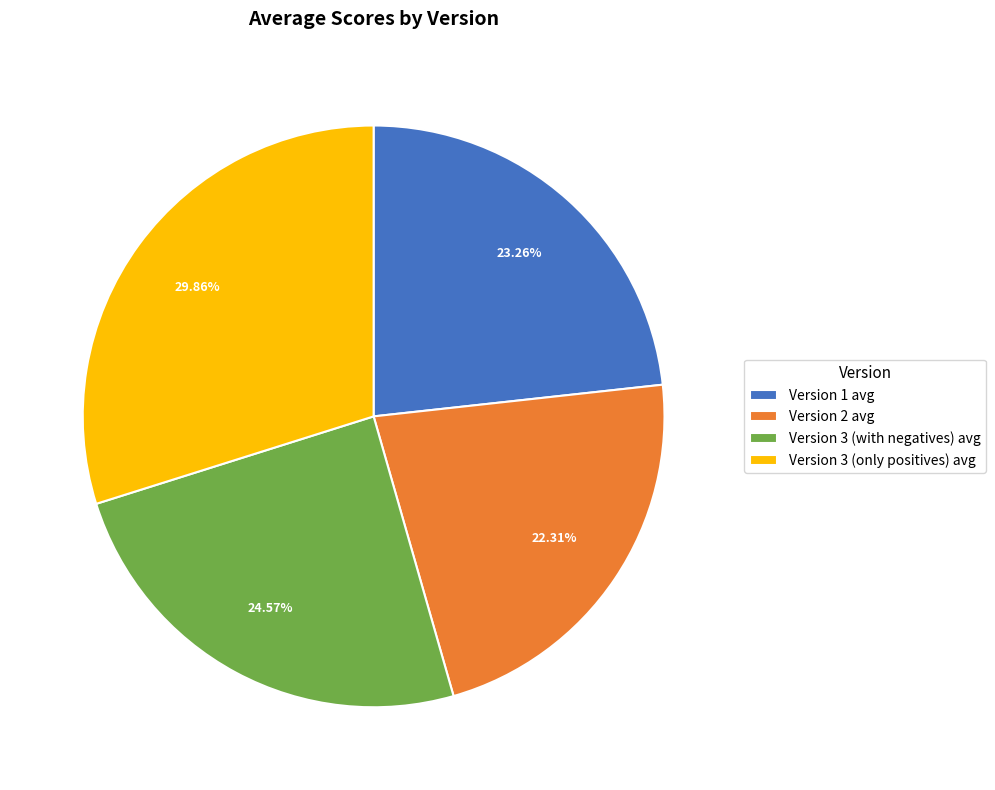

What percentage is the Version 3 (with negatives) avg slice, to the nearest percent?

25%